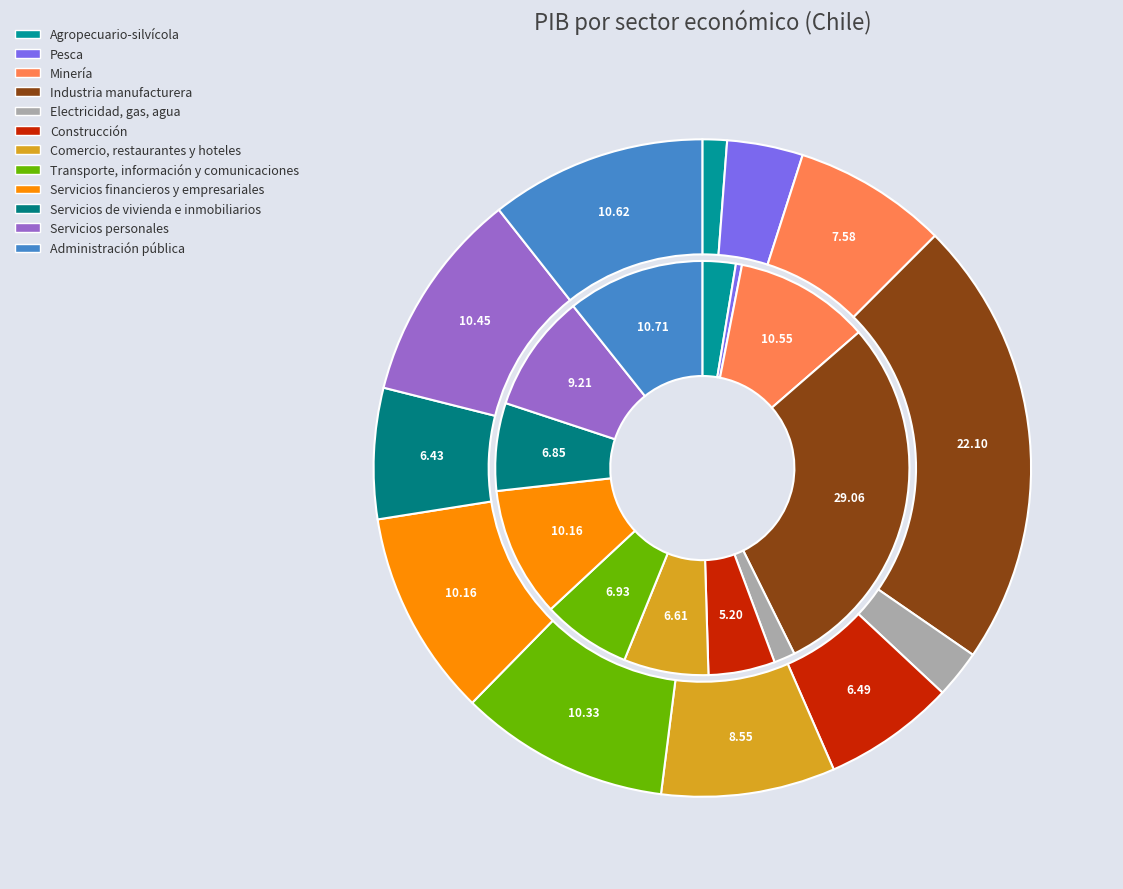

To the nearest percent, what is the difference between the 5 and values_2019 slice percentages?

3%